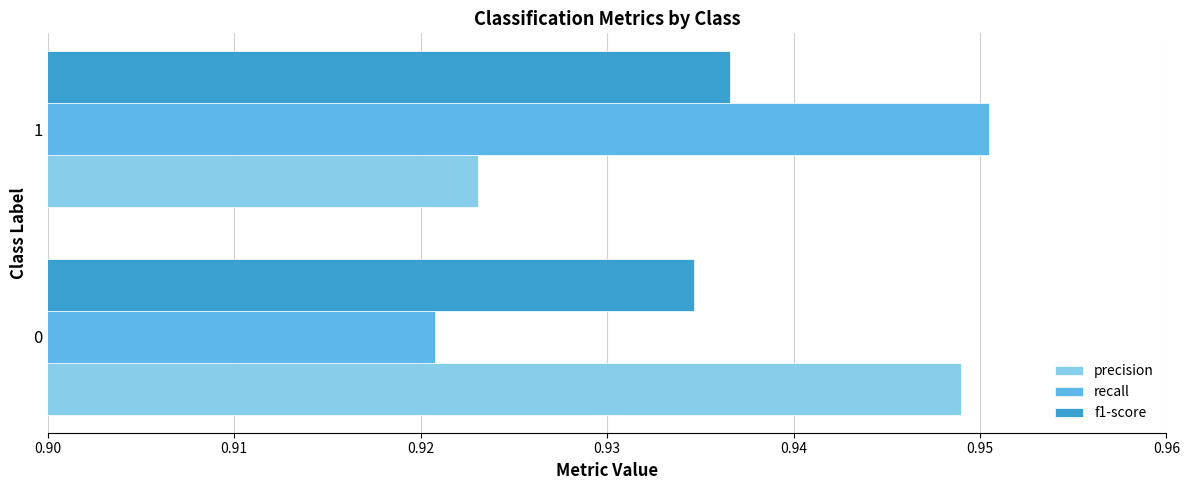

Which label corresponds to the largest value in the chart?

1